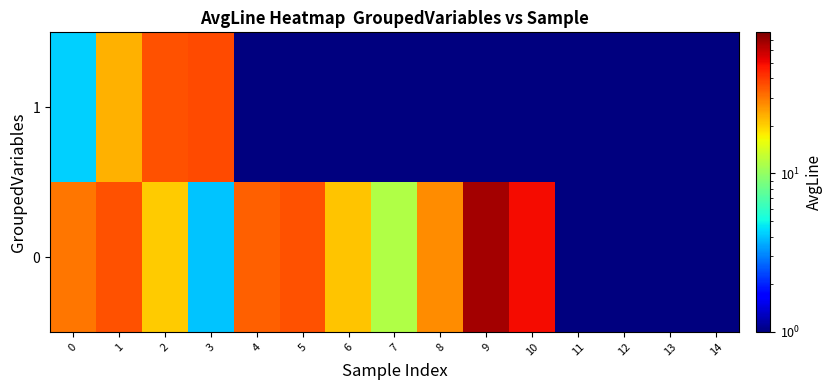

Count the number of data series in this chart.

2